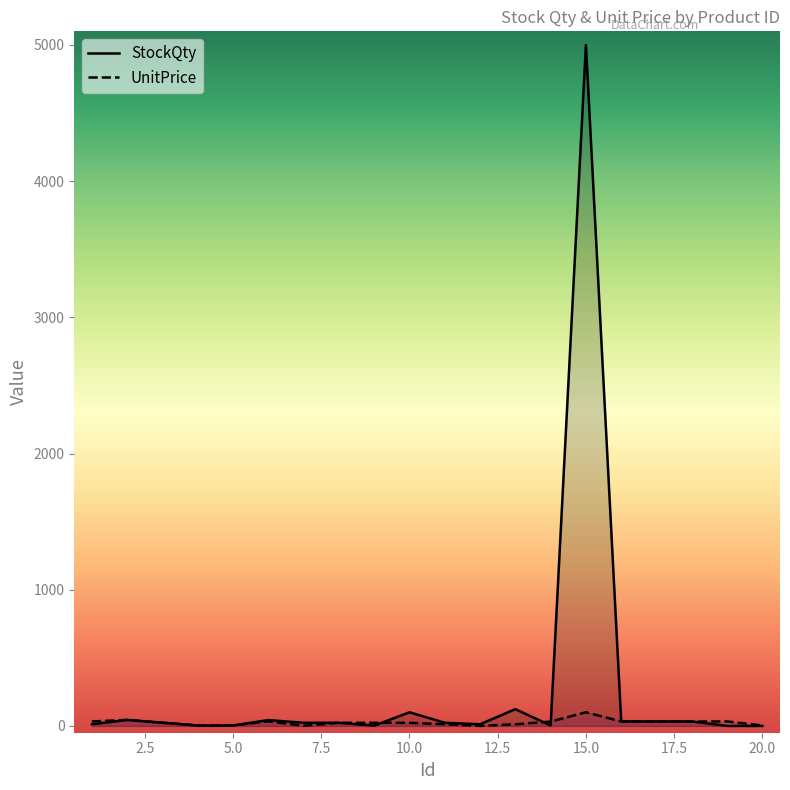

At which category is the sum across all series the highest?

15.0